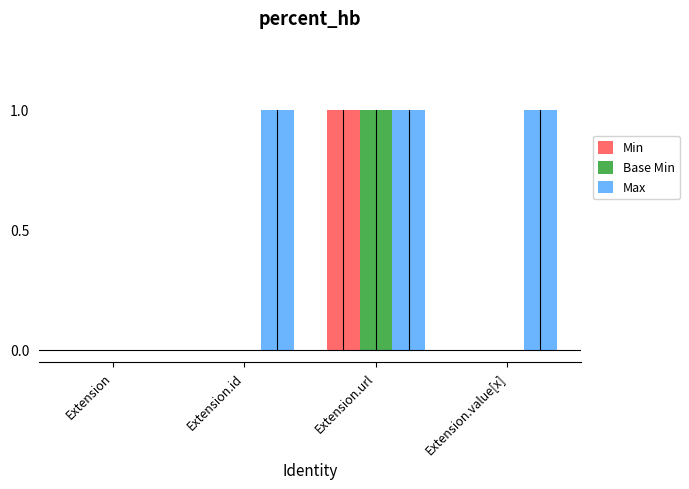

Is it true that Base Min equals 0 at Extension?

True